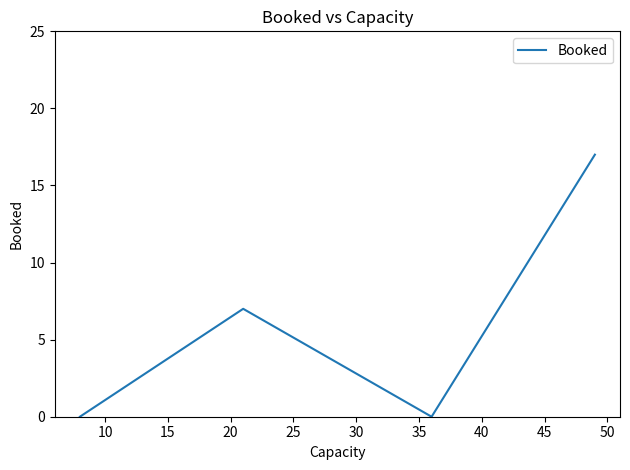

How many values are below 7?

2